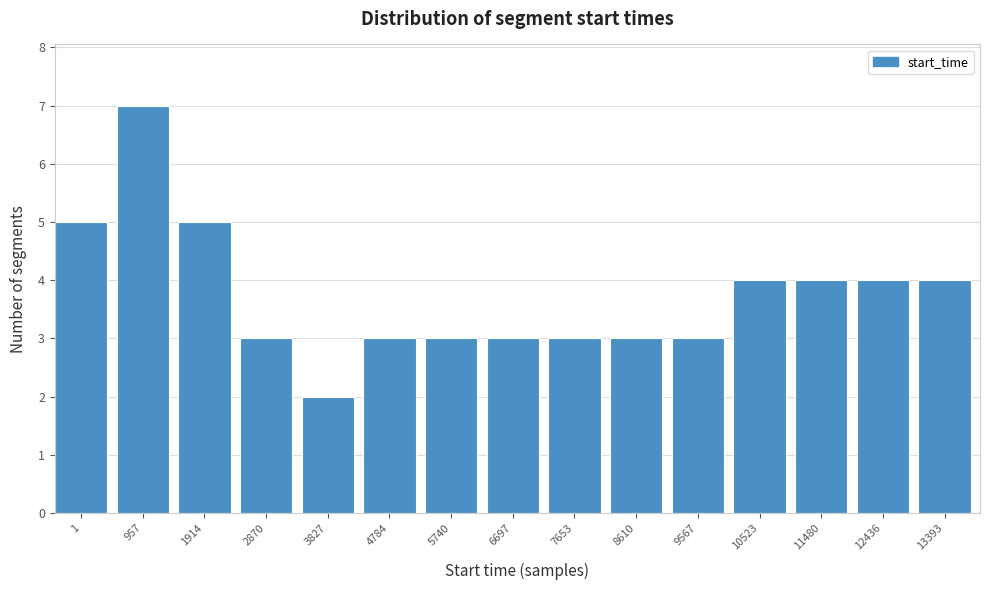

Reading left to right, what are all the values shown in this chart?

1=5	957=7	1914=5	2870=3	3827=2	4784=3	5740=3	6697=3	7653=3	8610=3	9567=3	10523=4	11480=4	12436=4	13393=4